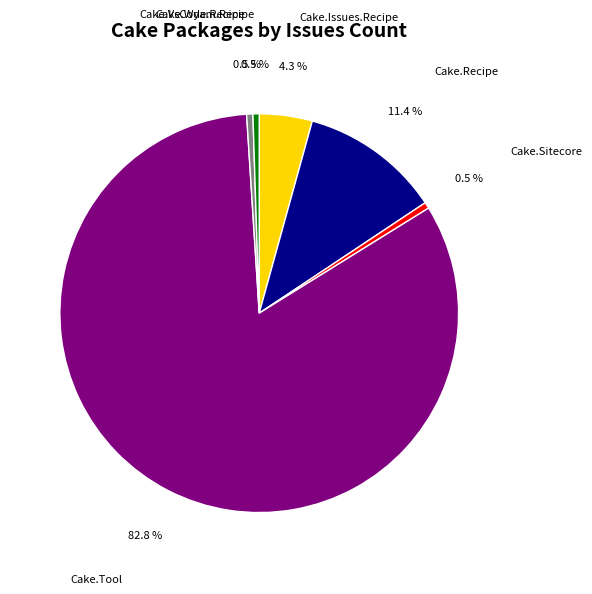

How much of the chart is everything except Cake.Tool?

17.2%